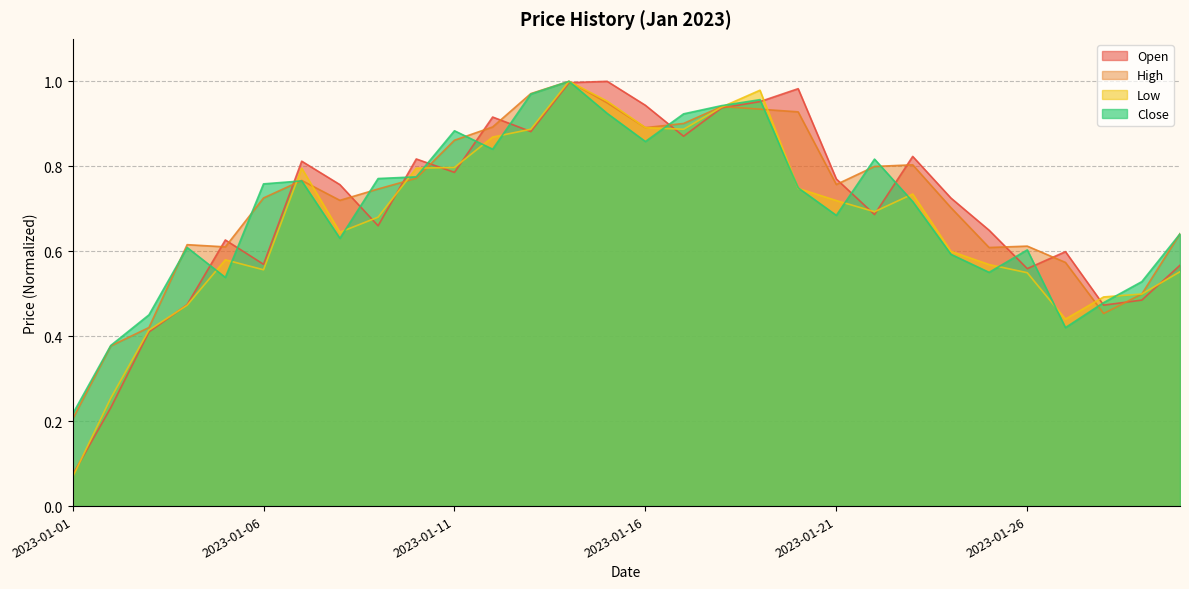

What is the average value of the High series?

0.7